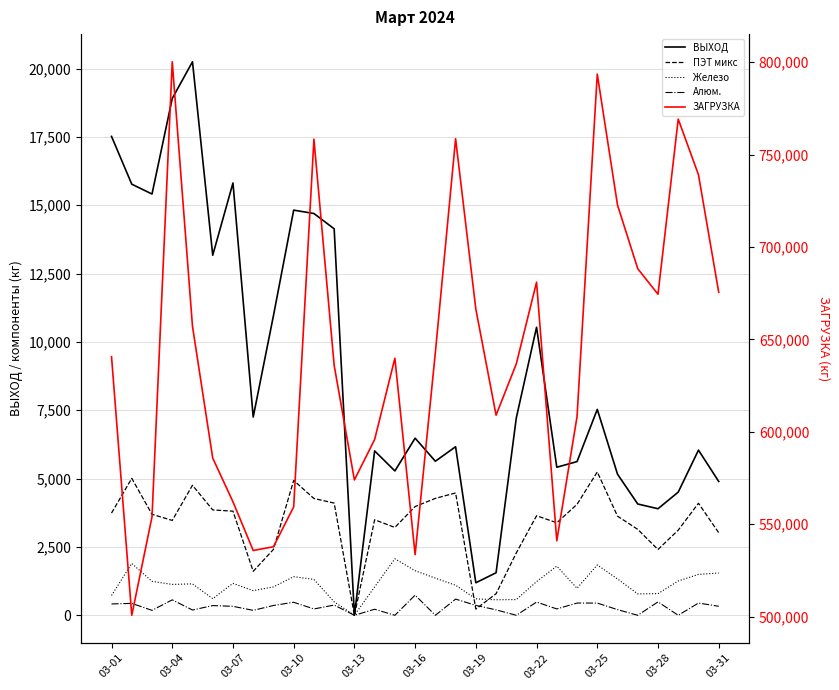

Is this an area chart (filled region under the line)?

No